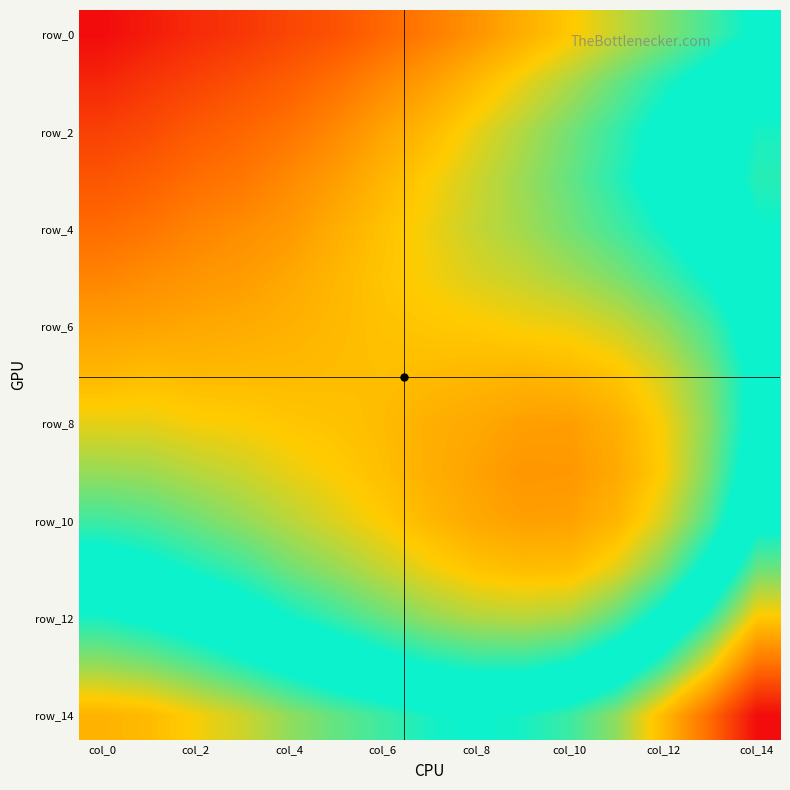

How many distinct data groups are displayed?

15